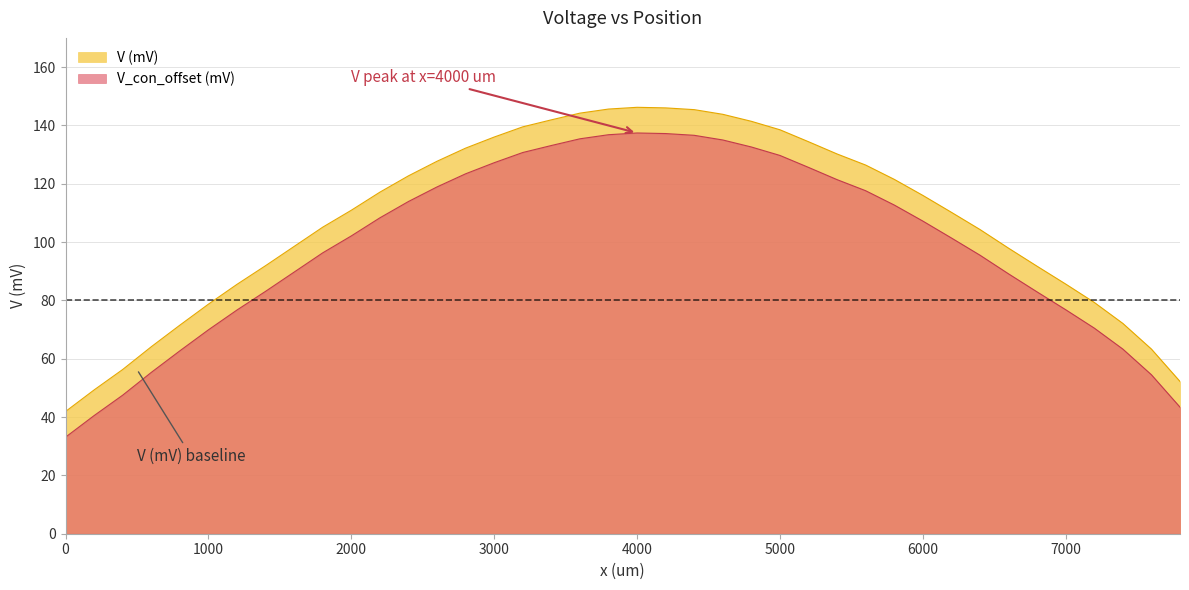

Reading left to right, transcribe all the data shown in this chart.

V (mV): 41.9	49.3	56.3	64.1	71.5	78.7	85.5	91.9	98.5	105.1	110.9	117.1	122.7	127.7	132.2	136.0	139.5	141.9	144.2	145.6	146.2	146.0	145.4	143.8	141.4	138.5	134.4	130.2	126.4	121.5	116.0	110.2	104.3	97.9	91.7	85.6	79.3	72.1	63.3	52.2
V_con_offset (V): 33.1	40.5	47.5	55.3	62.7	69.9	76.7	83.1	89.7	96.3	102.1	108.3	113.9	118.9	123.4	127.2	130.7	133.1	135.4	136.8	137.4	137.2	136.6	135.0	132.6	129.7	125.6	121.4	117.6	112.7	107.2	101.4	95.5	89.1	82.9	76.8	70.5	63.3	54.5	43.4